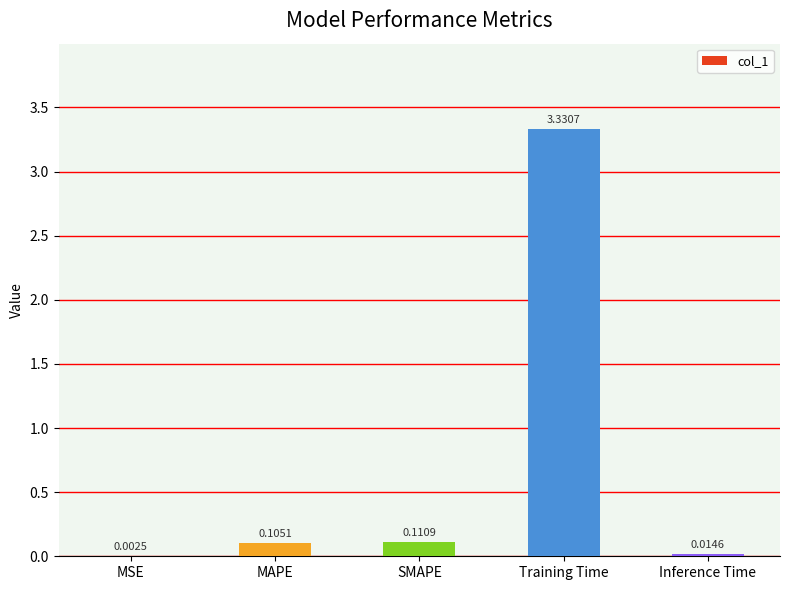

What is the sum of all values?

3.6